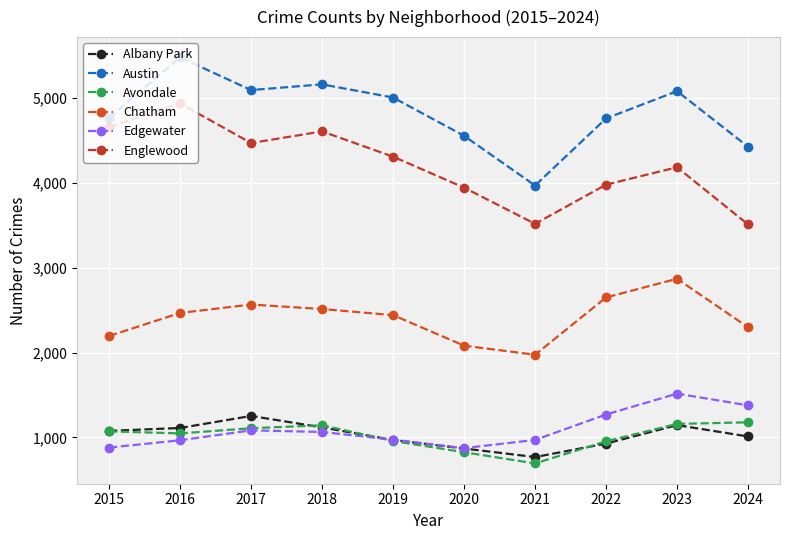

At which category is the sum across all series the highest?

2016